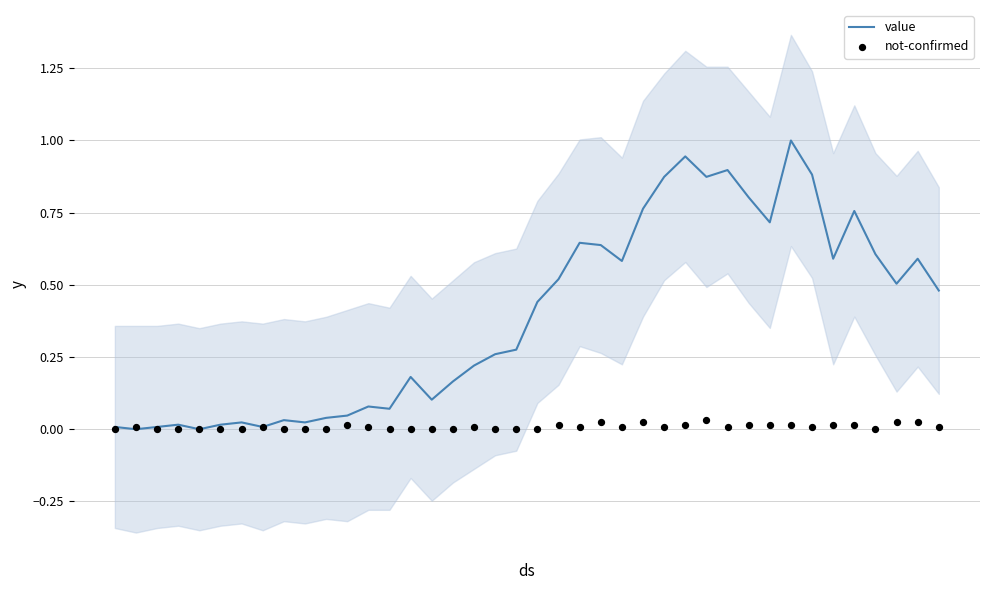

Which series has the widest spread of Y values?

value